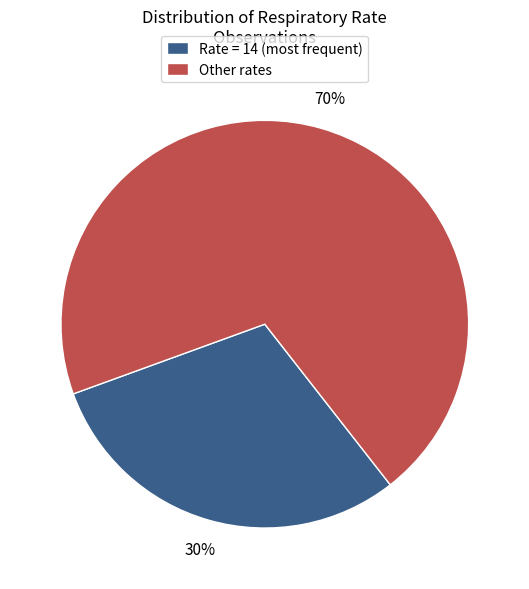

How many slices are in this pie chart?

2